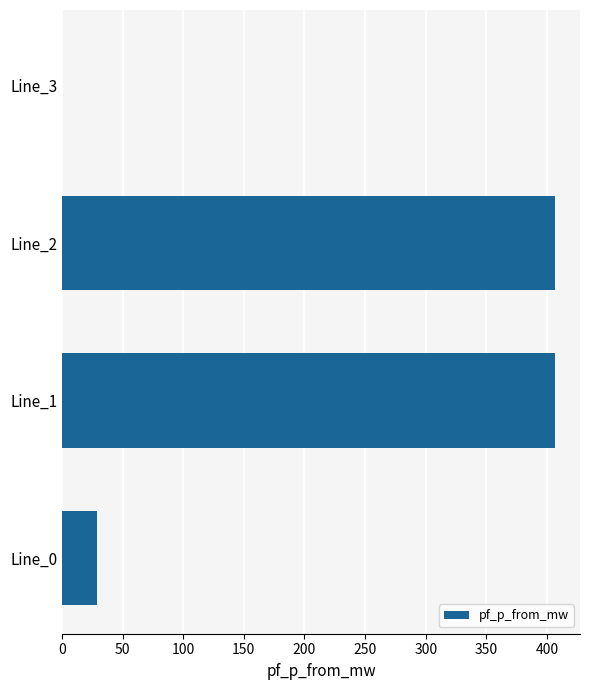

The value at Line_0 is 28.6. True or false?

True